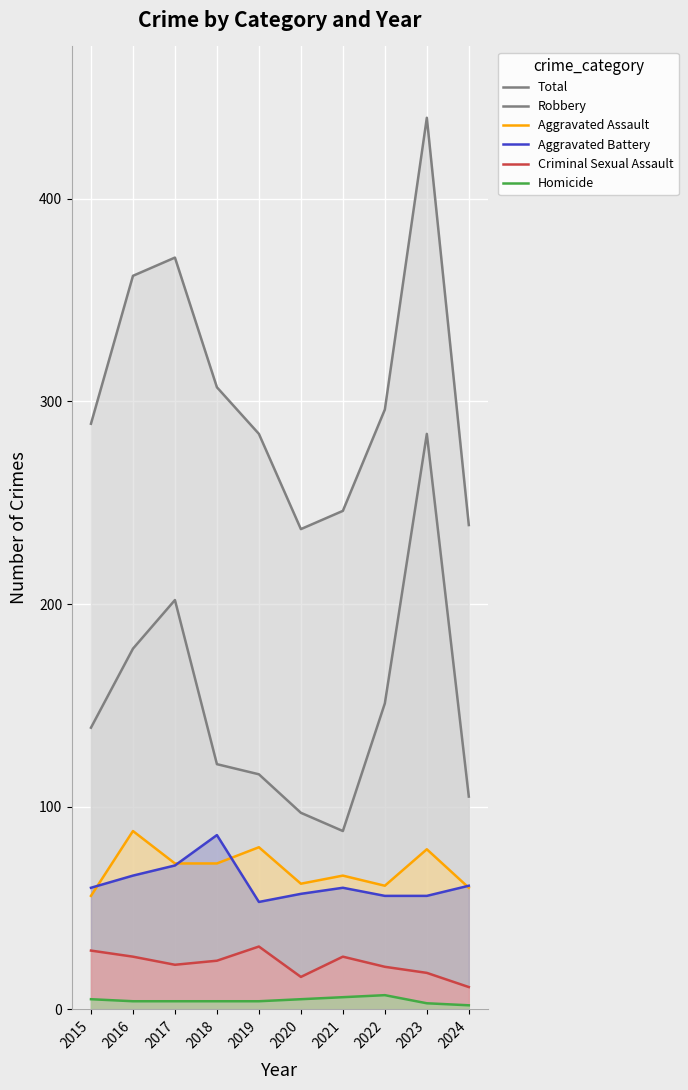

The Aggravated Assault series shows 62 at 2020. True or false?

True